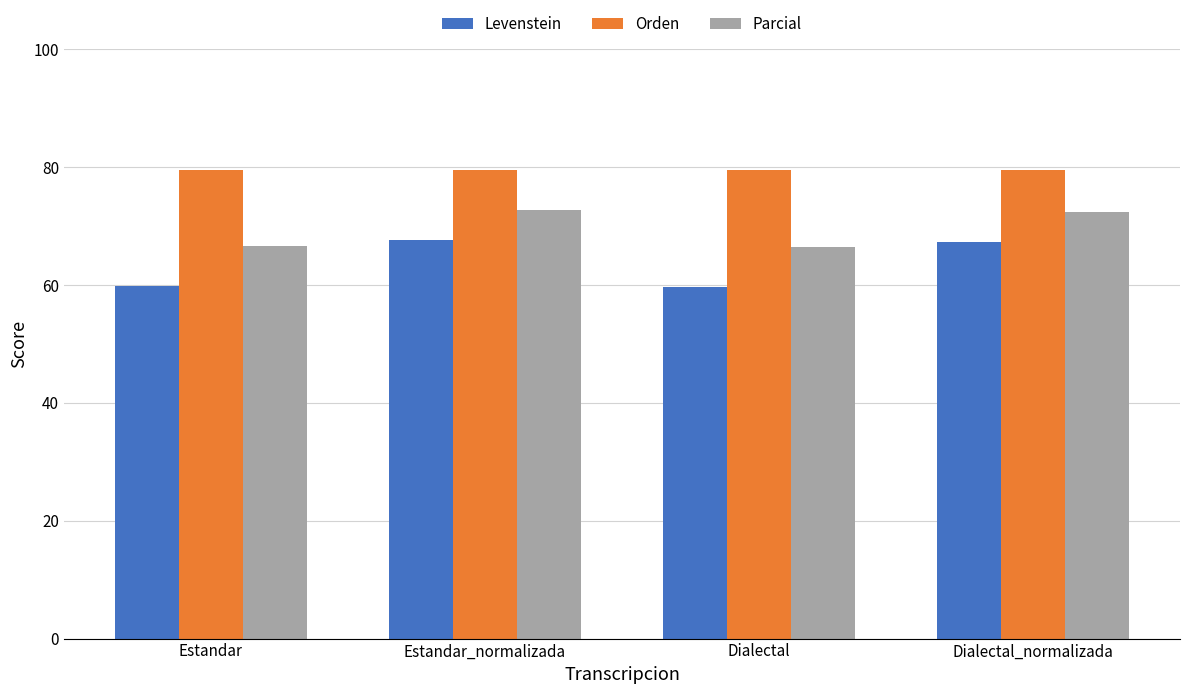

At Estandar_normalizada, list the series in order from smallest to largest.

Levenstein, Parcial, Orden